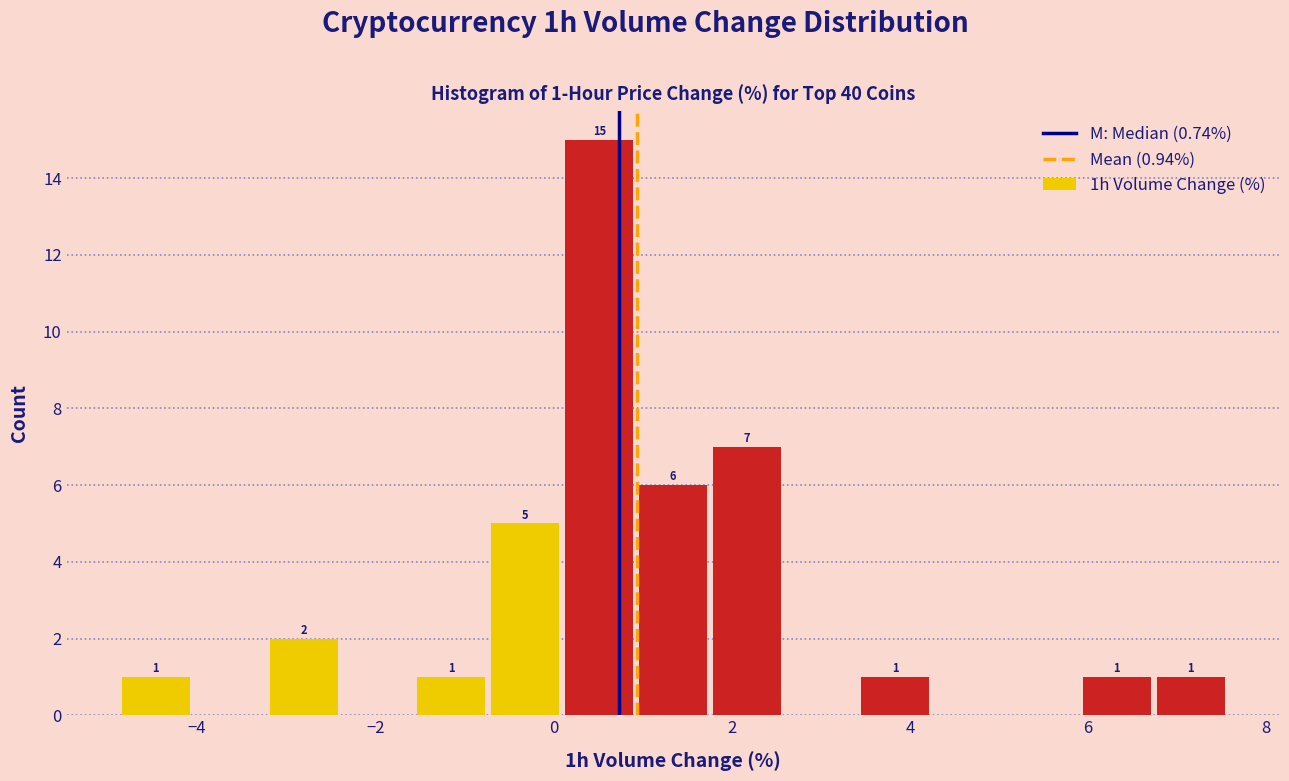

Which range on the x-axis has the tallest bar?

0.2 to 1.0